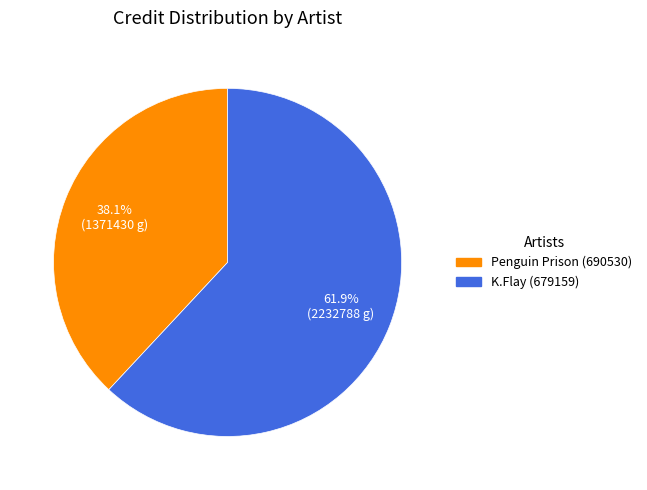

To the nearest percent, what percentage of the pie is K.Flay (679159)?

62%